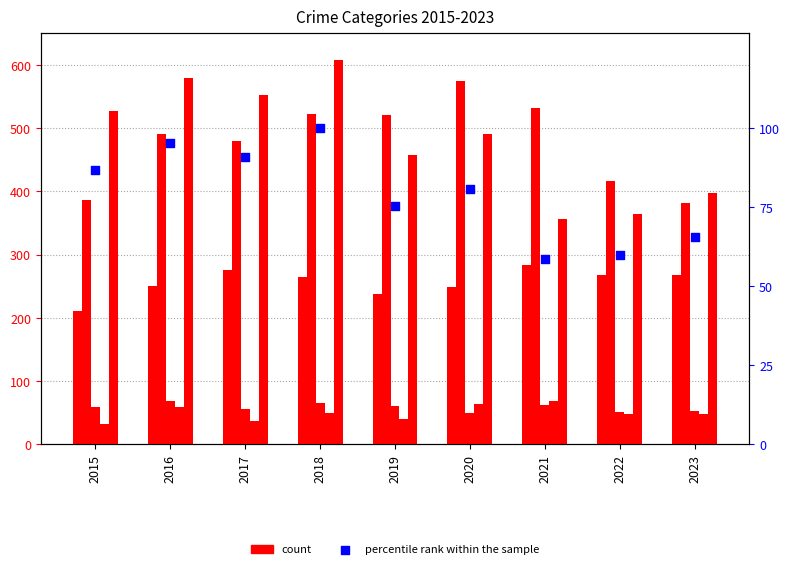

At how many categories does at least one series exceed 477?

7